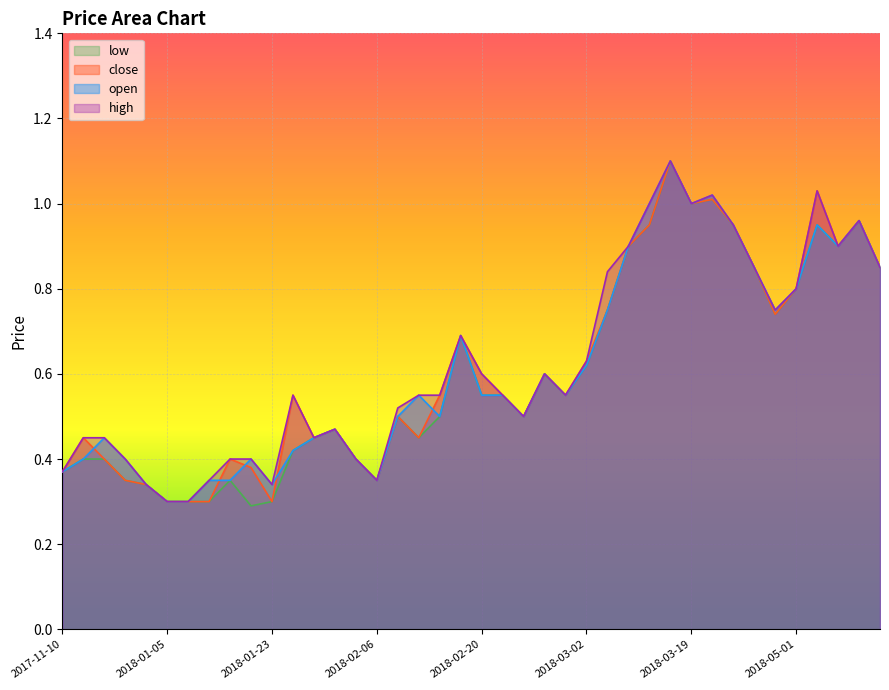

Rank the series at 2018-03-06 from highest to lowest value.

open, high, close, low